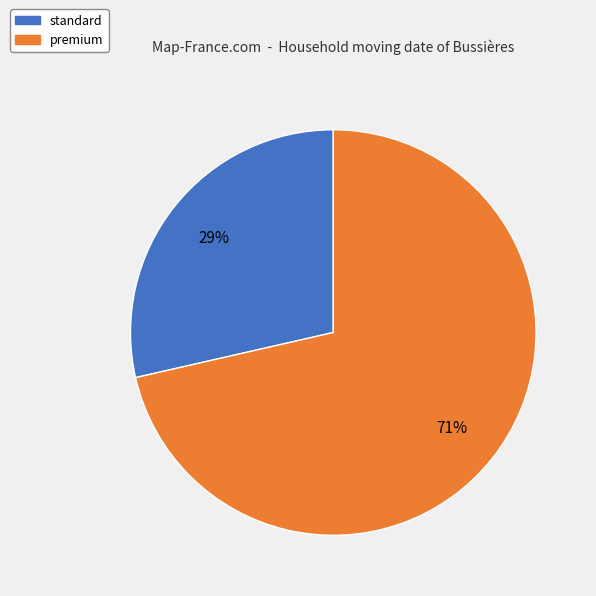

What percentage is the standard slice, to the nearest percent?

29%